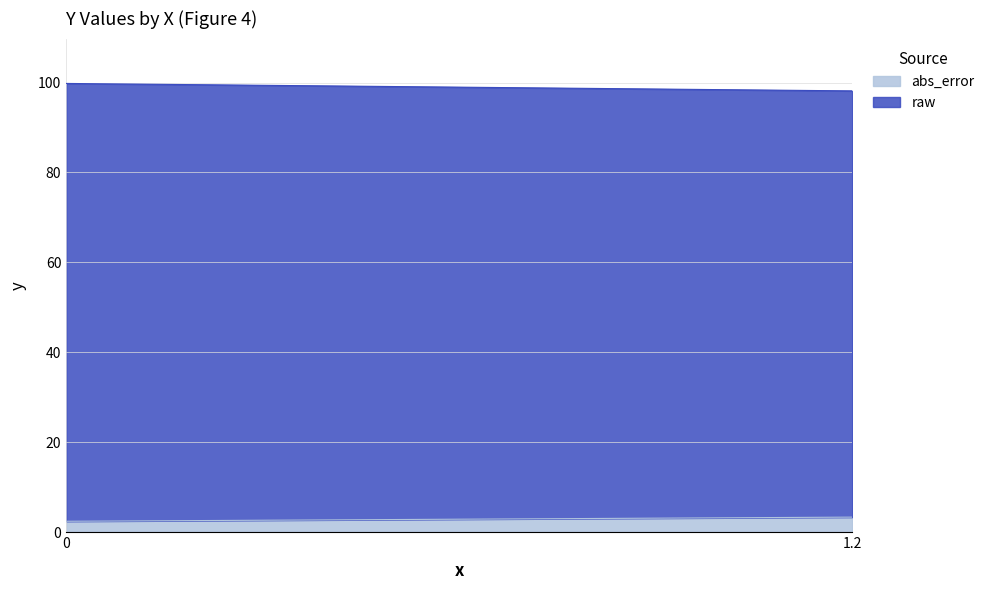

Reading left to right, transcribe all the data shown in this chart.

raw: 0=97.4	1.2=94.8
abs_error: 0=2.4	1.2=3.3